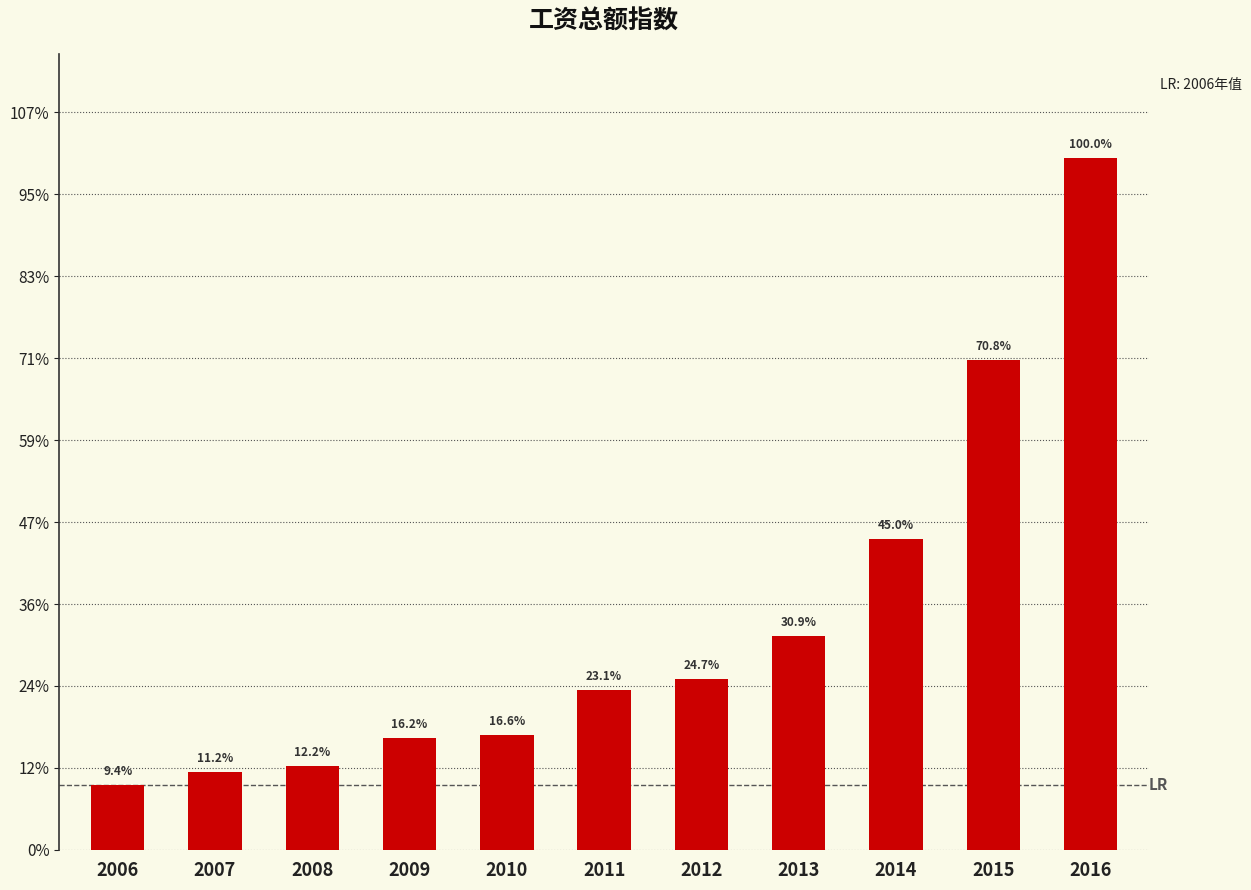

Rank the categories by value from highest to lowest.

2016, 2015, 2014, 2013, 2012, 2011, 2010, 2009, 2008, 2007, 2006